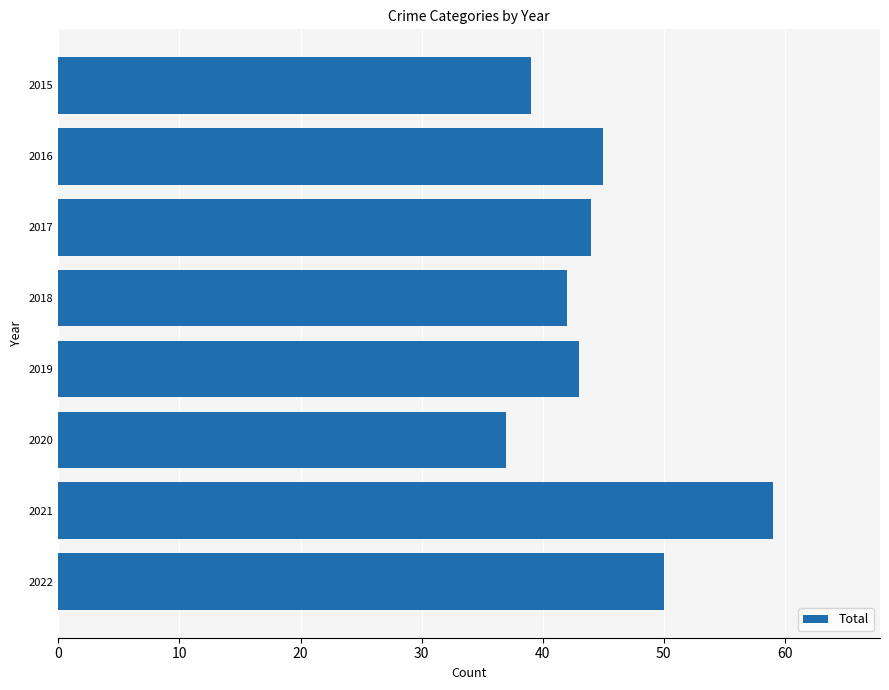

Reading top to bottom, list all the values displayed in this chart.

39	45	44	42	43	37	59	50